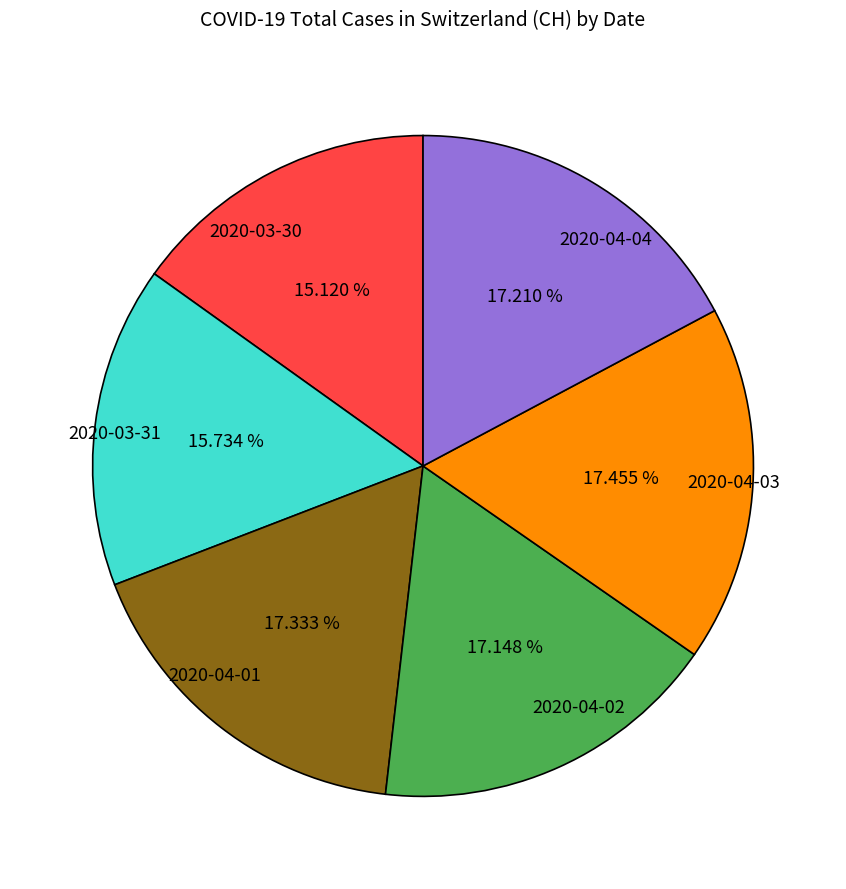

What portion of the pie excludes 2020-04-01?

82.7%